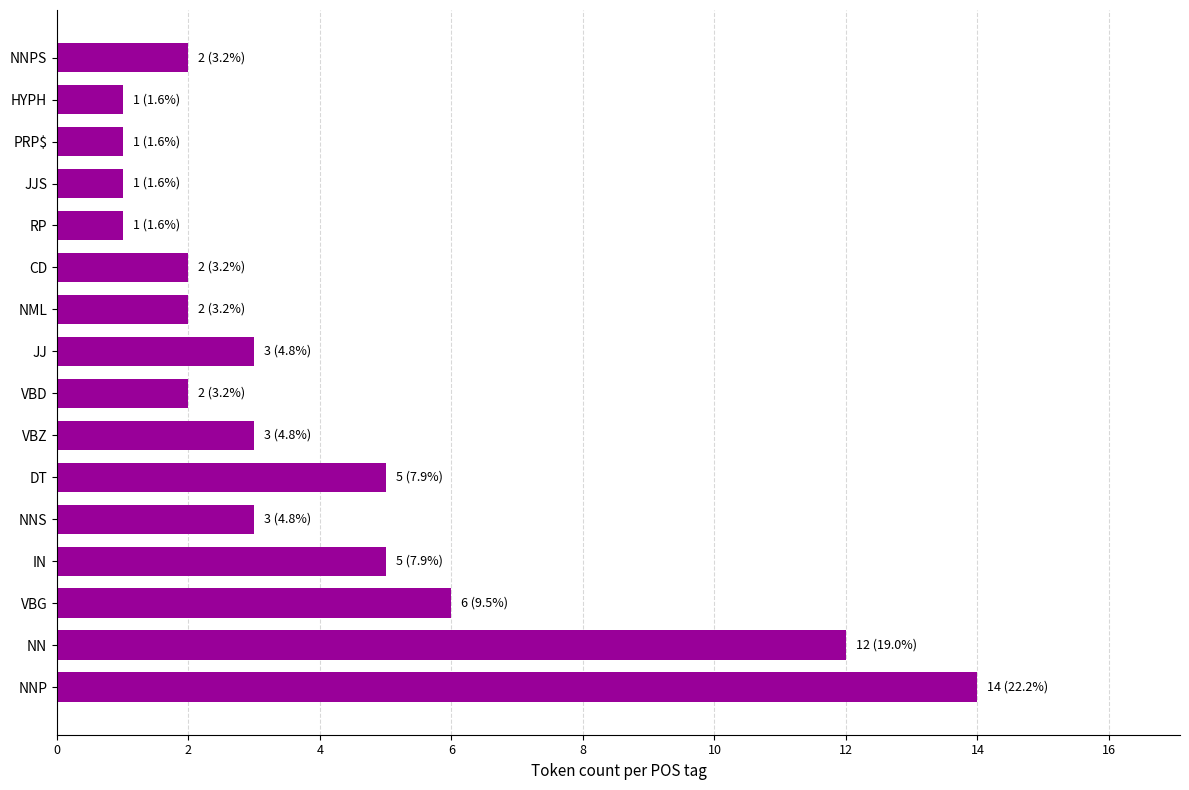

Reading bottom to top, transcribe all the data shown in this chart.

14	12	6	5	3	5	3	2	3	2	2	1	1	1	1	2